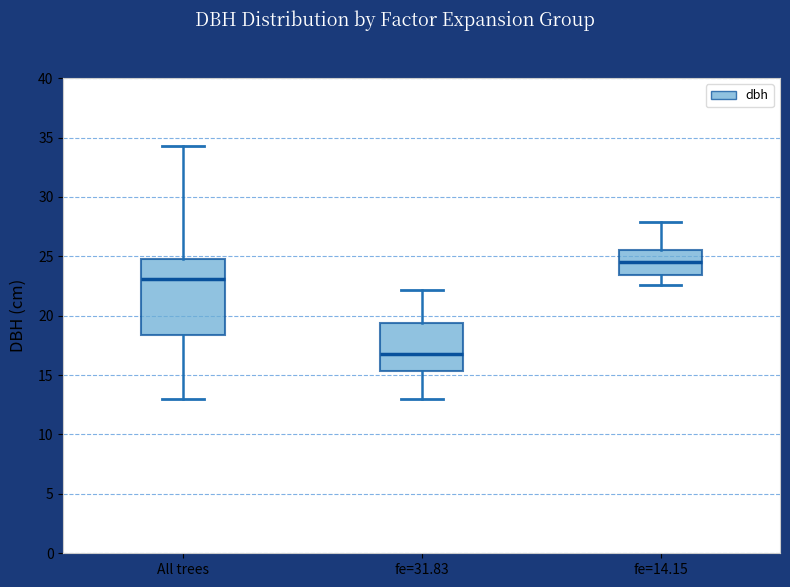

Where is the lower edge of the box for fe=14.15 on the y-axis? The values are not printed on the chart, so give them approximately, as read against the axis.

23.5